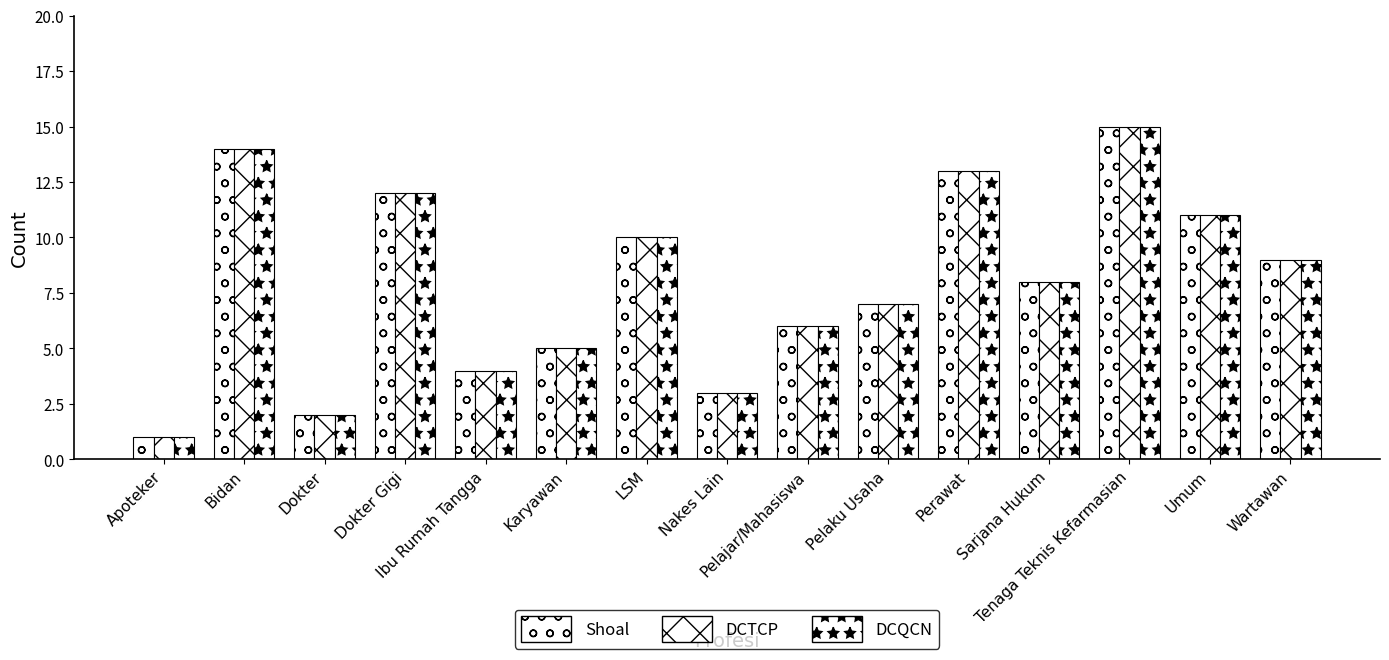

List the labels in order of Shoal value, largest first.

Tenaga Teknis Kefarmasian, Bidan, Perawat, Dokter Gigi, Umum, LSM, Wartawan, Sarjana Hukum, Pelaku Usaha, Pelajar/Mahasiswa, Karyawan, Ibu Rumah Tangga, Nakes Lain, Dokter, Apoteker